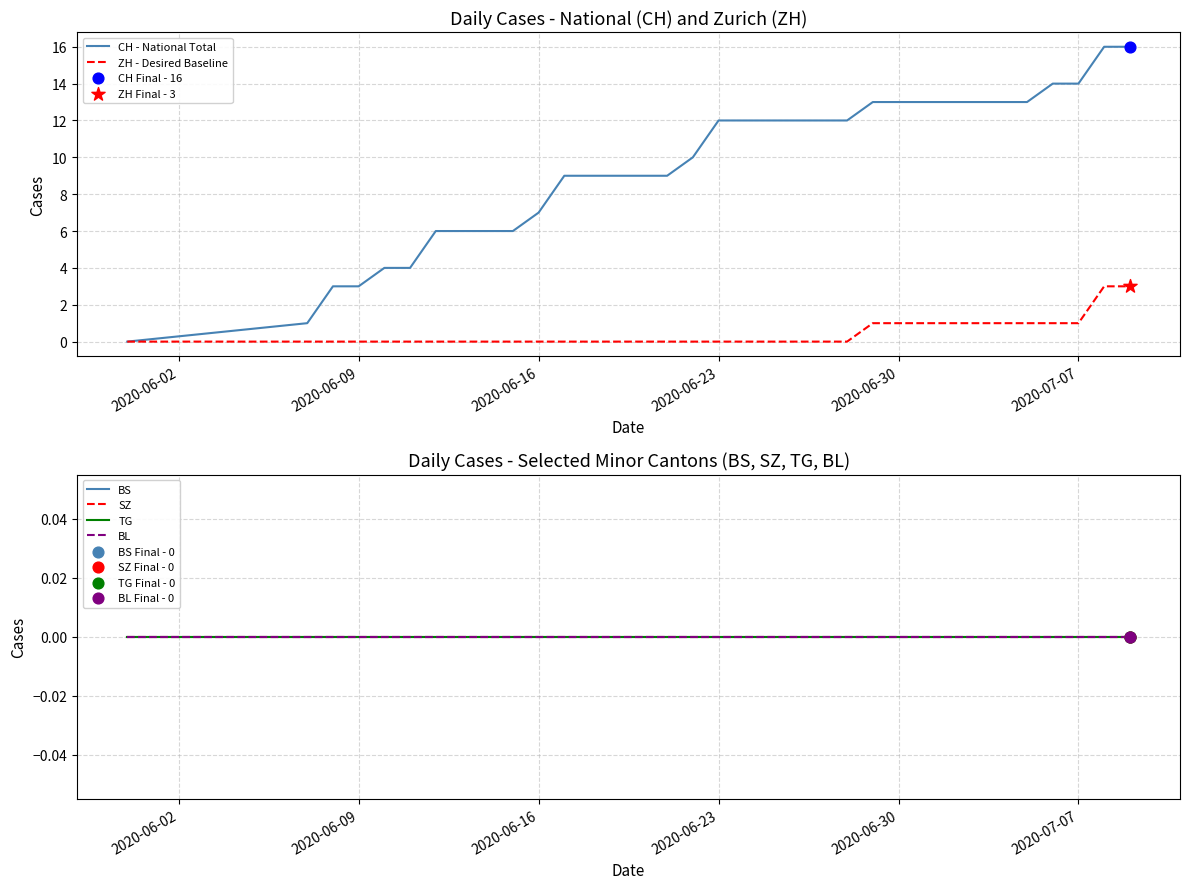

Which series has the largest total across all categories?

CH - National Total